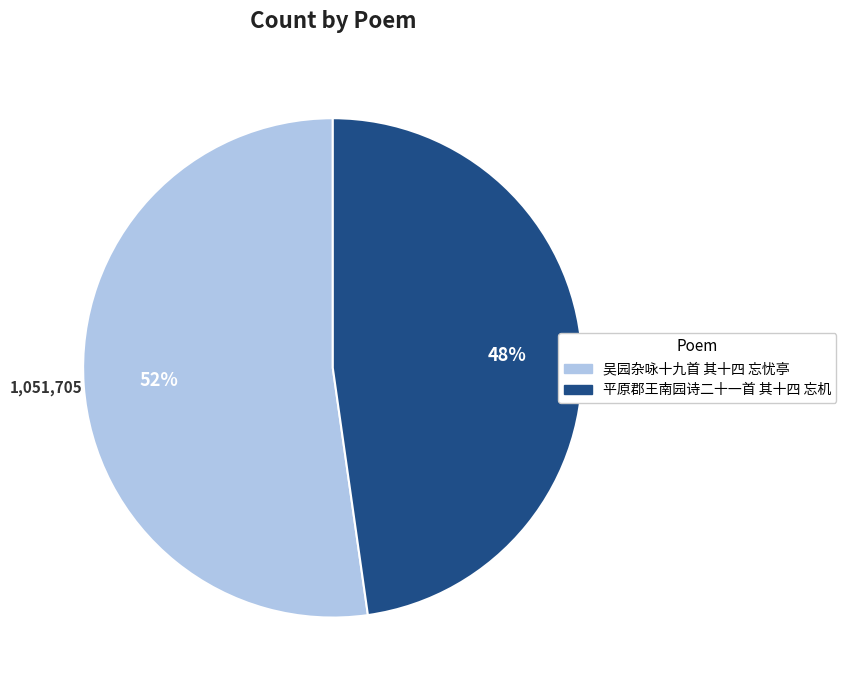

The 吴园杂咏十九首 其十四 忘忧亭 slice represents 42% of the pie. True or false?

False